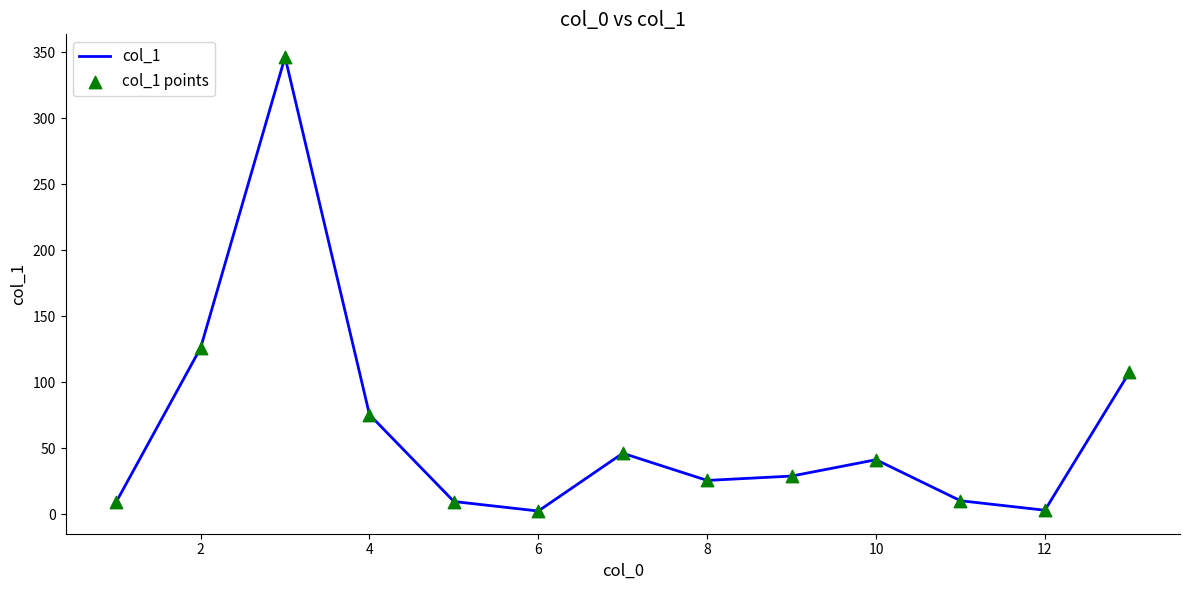

What is the difference between the maximum and minimum values?

344.2